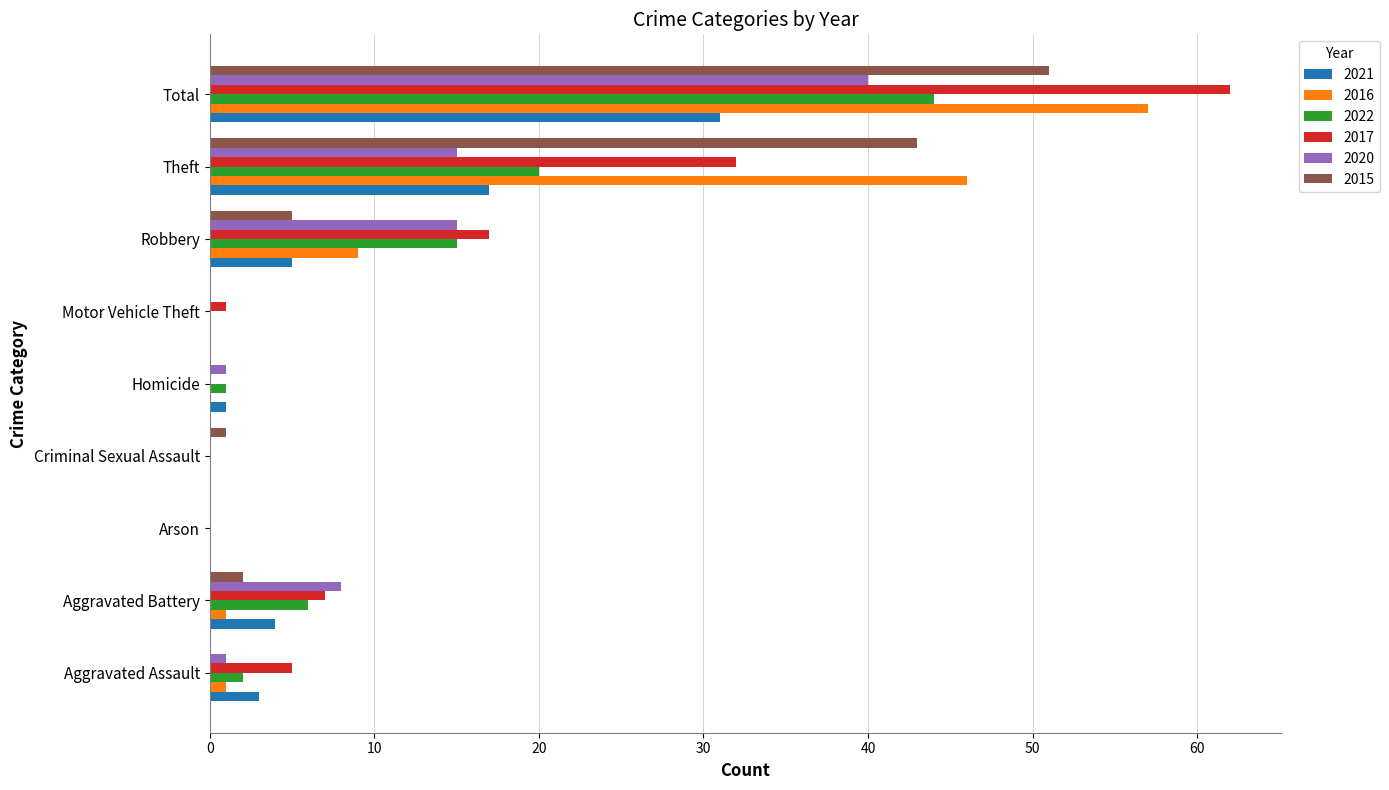

What are all the series names shown in the legend?

2021, 2016, 2022, 2017, 2020, 2015